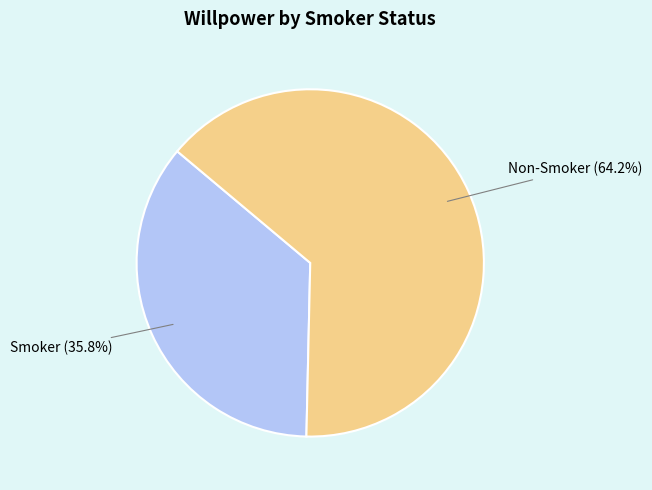

What is the largest slice in the pie chart?

Non-Smoker